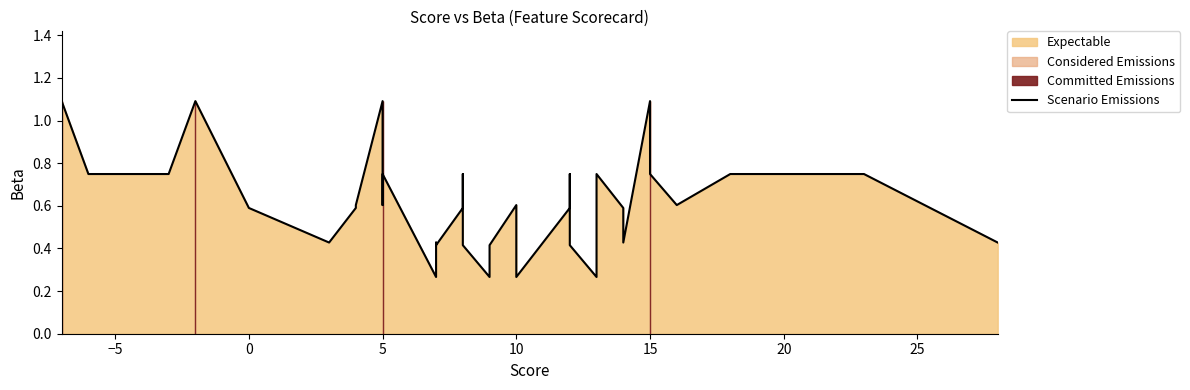

Count the values in the range 0 to 1.

35